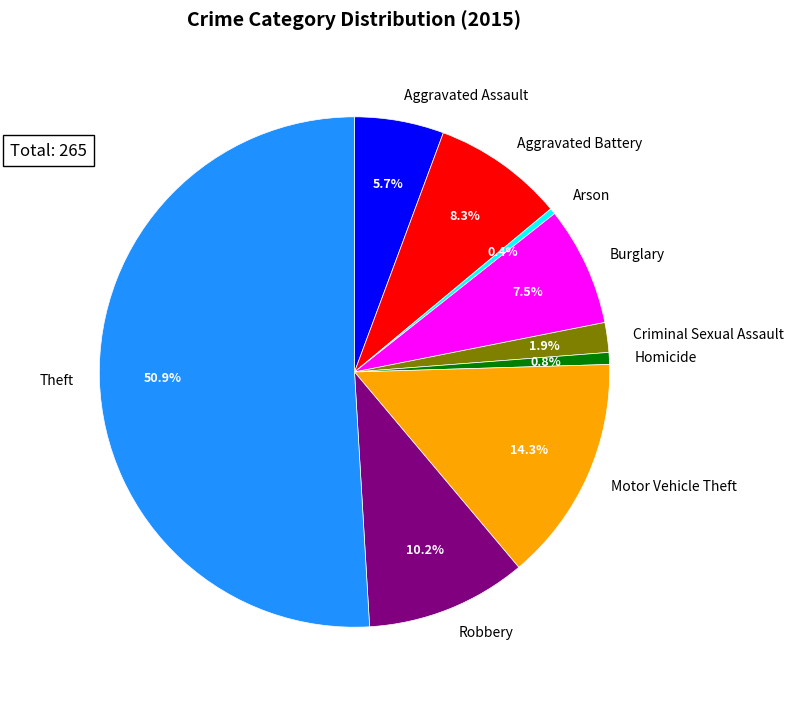

Which category accounts for the majority?

Theft